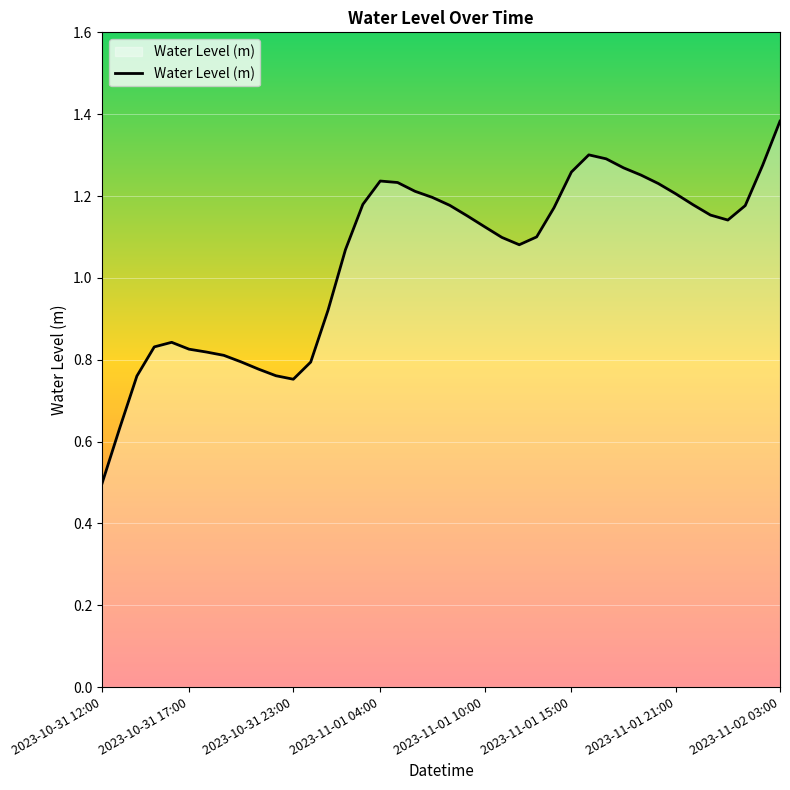

True or false: there are more than 1 points higher than both neighbors.

True